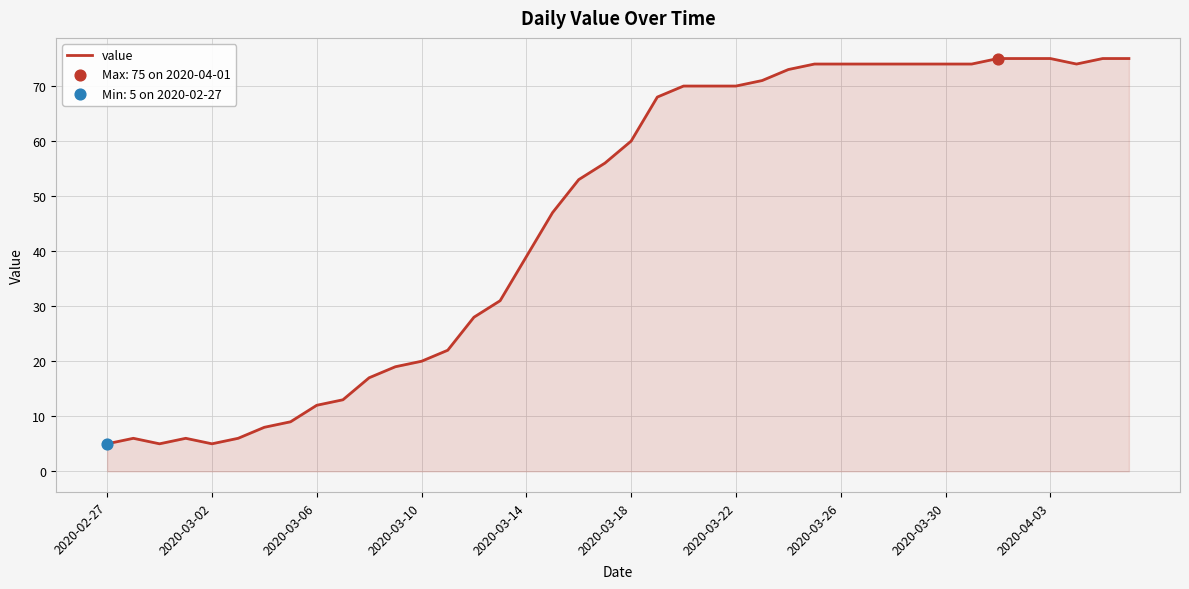

What is the smallest value displayed?

5